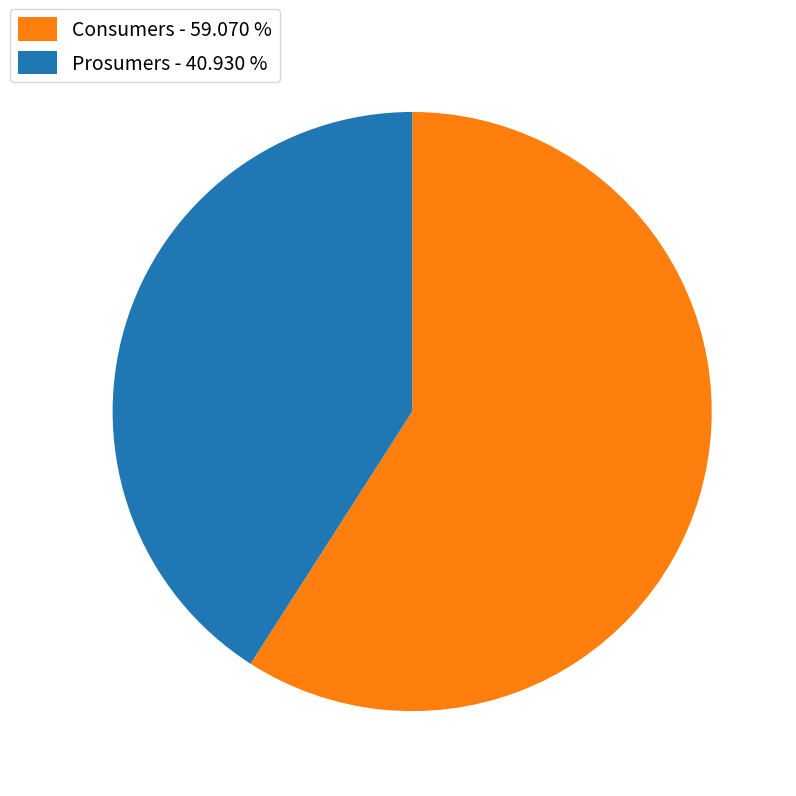

Approximately how many times larger is the value at Prosumers - 40.930 % compared to Consumers - 59.070 %?

0.7